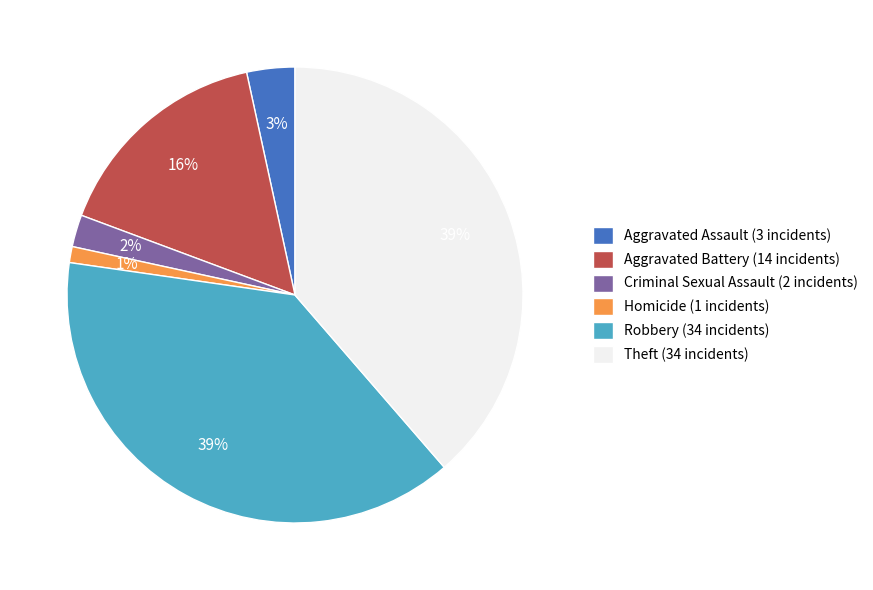

True or false: Theft (34 incidents) accounts for 39% of the total.

True